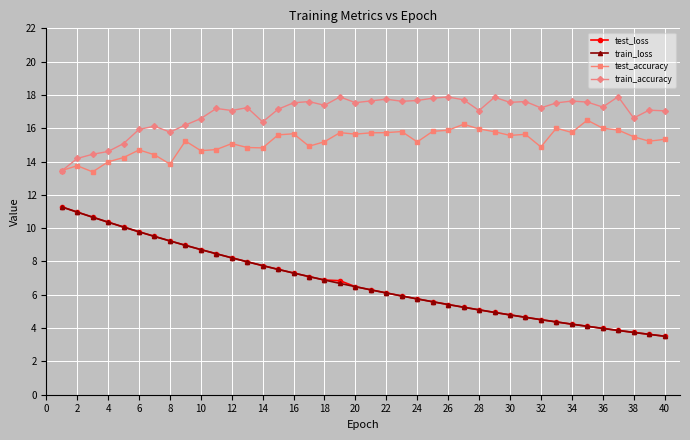

True or false: test_accuracy has more than 2 interior local peaks.

True